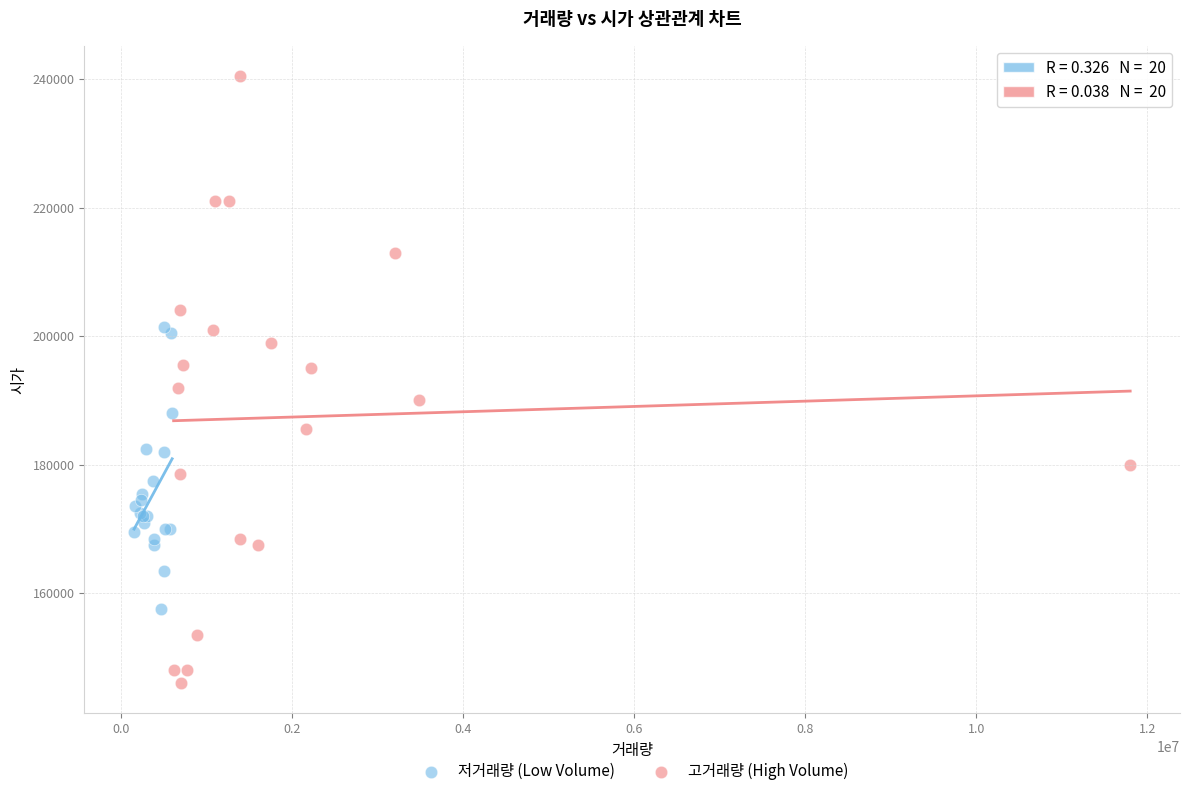

Which series has the largest Y range (max minus min)?

고거래량 (High Volume)